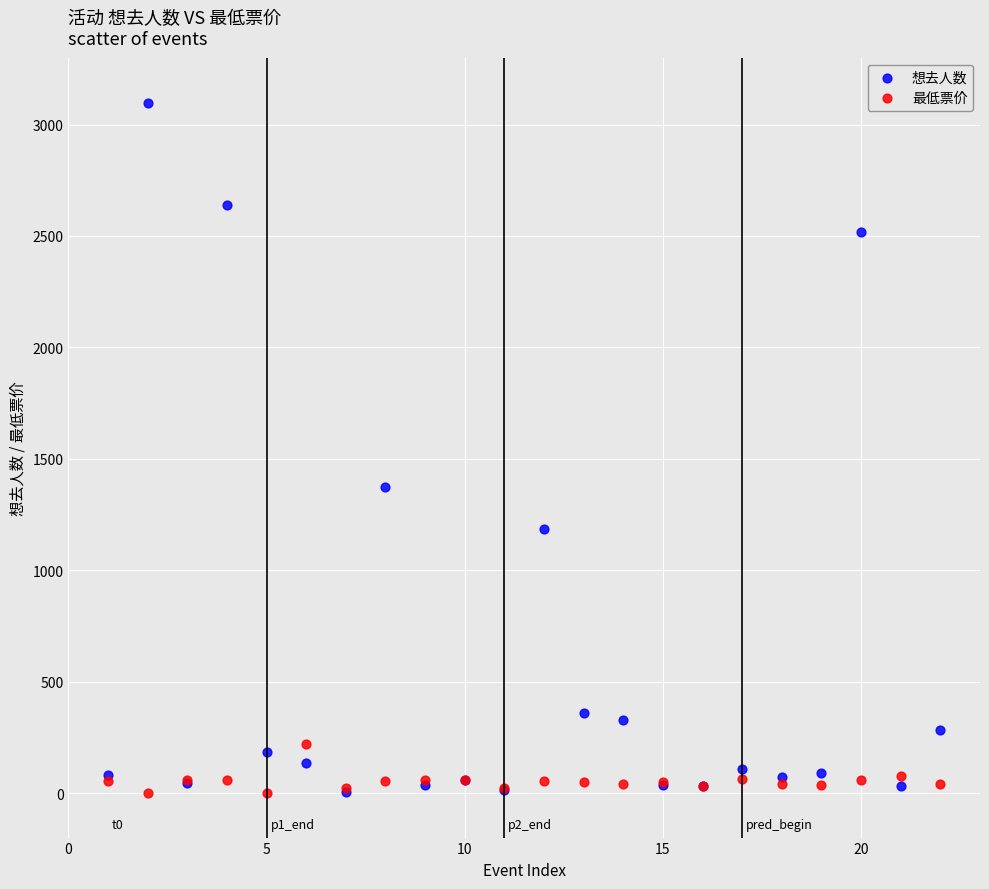

Across all series, what Y value is closest to 1549?

1375.0